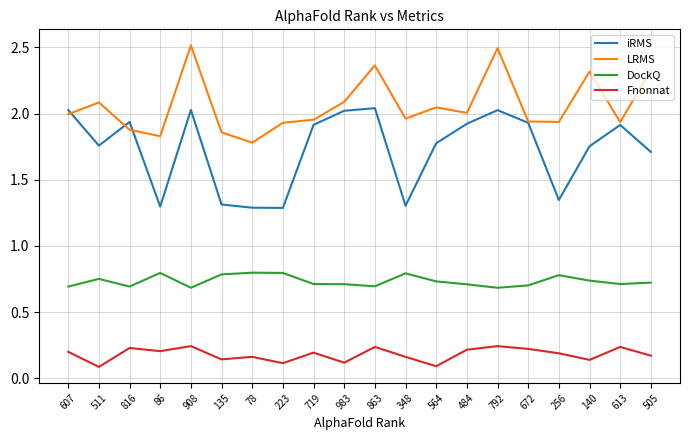

Does the chart display data point markers on the line(s)?

No